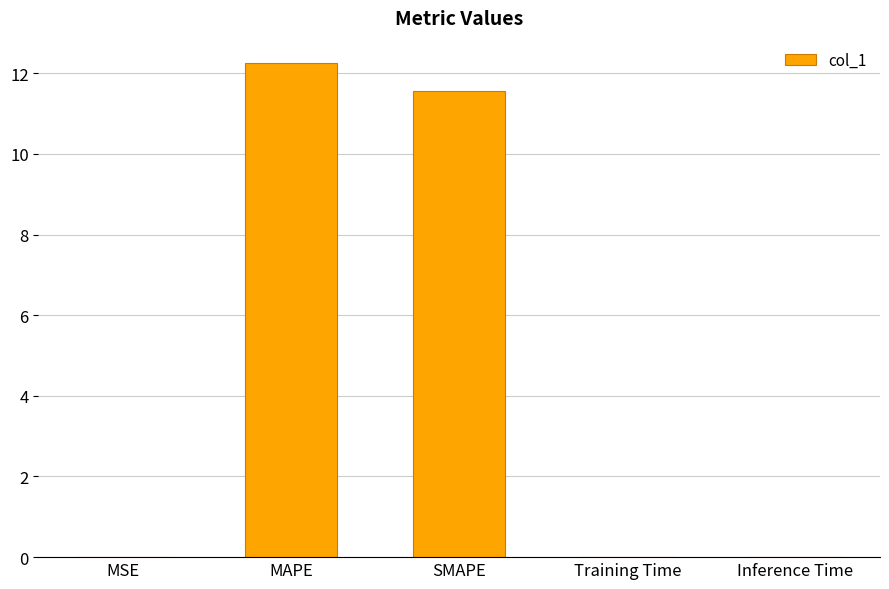

At which label is the value closest to 6?

SMAPE